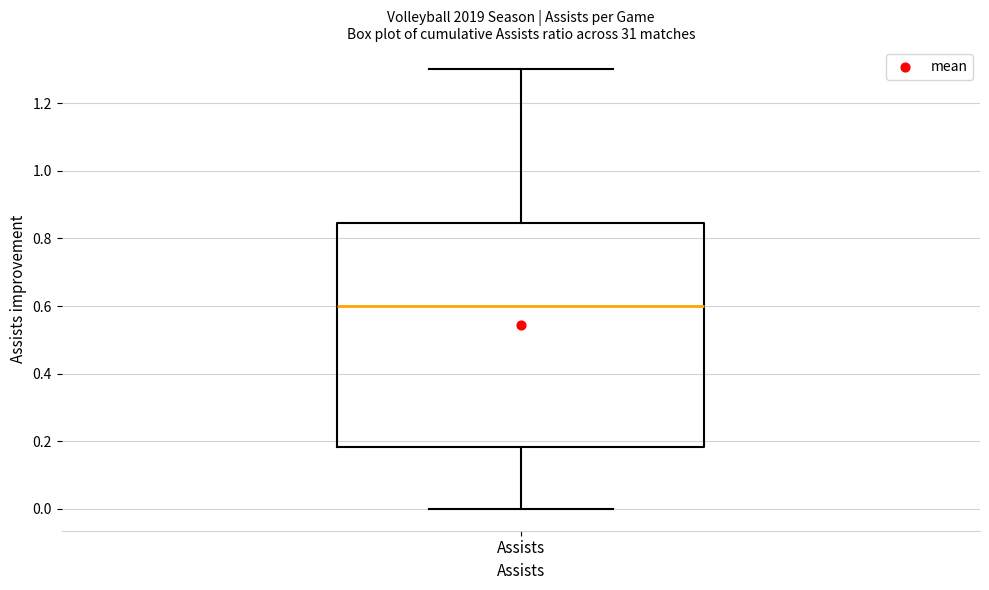

Where does the lower whisker of the box for Assists end on the y-axis? The values are not printed on the chart, so give them approximately, as read against the axis.

0.00